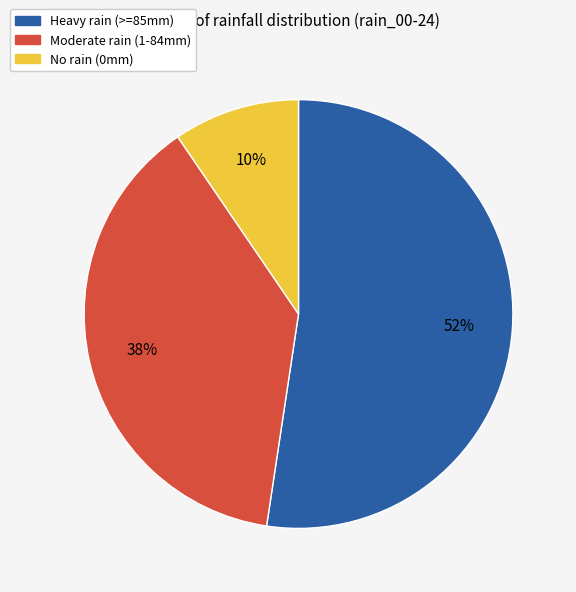

Does any single category account for the majority?

Yes